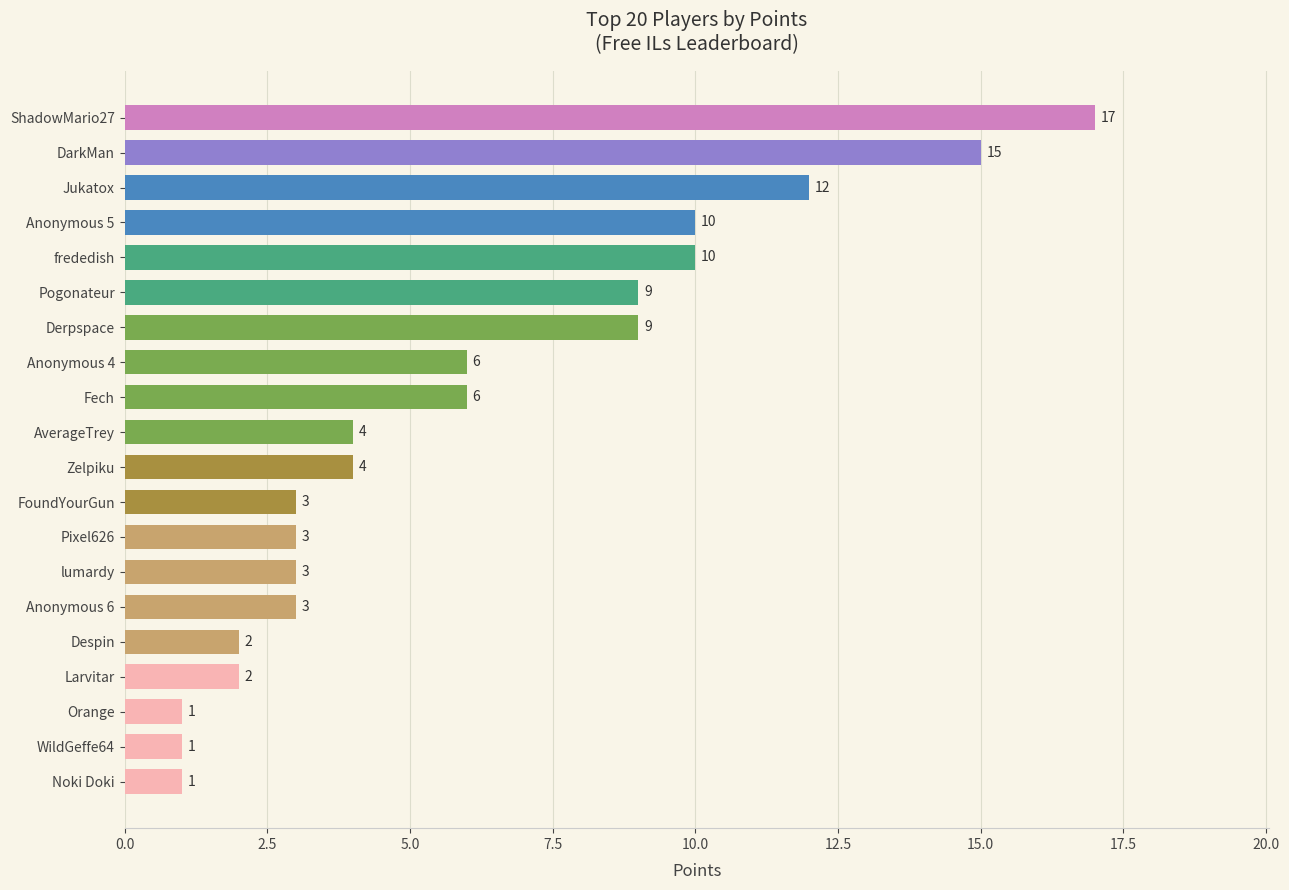

The chart shows a value of 6 at Zelpiku. True or false?

False